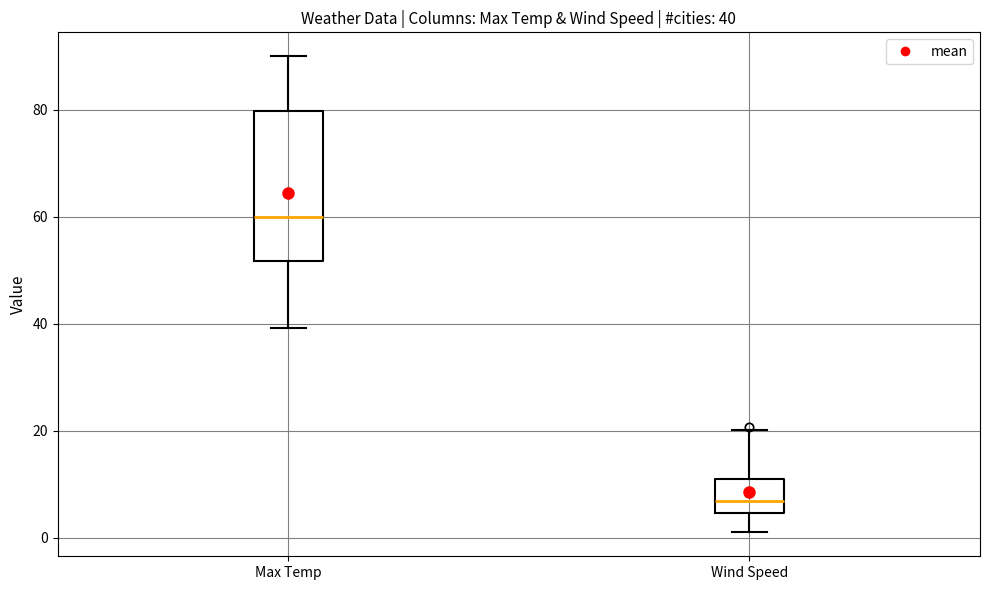

Which box's median line is the highest?

Max Temp